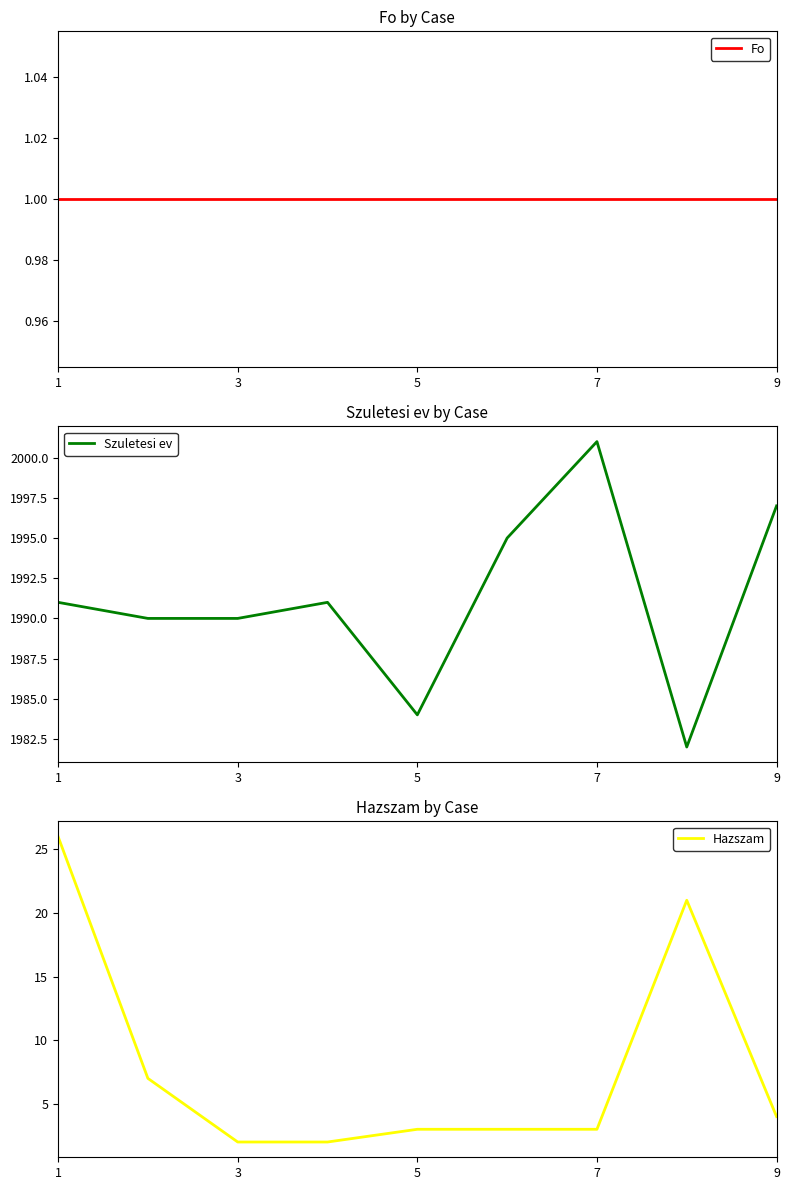

Reading left to right, what are all the values shown in this chart?

Fo: 1	1	1	1	1	1	1	1	1
Szuletesi ev: 1991	1990	1990	1991	1984	1995	2001	1982	1997
Hazszam: 26	7	2	2	3	3	3	21	4